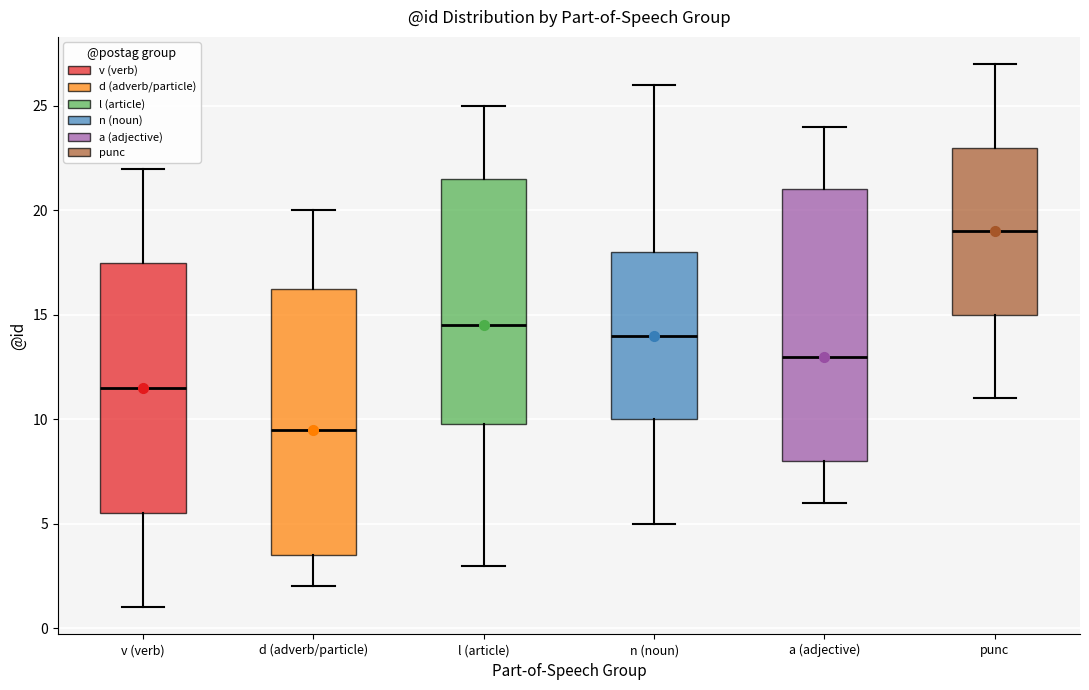

Reading left to right, transcribe this box plot: for each box, give where its median line is, the range the box spans, and where its two whiskers end, as read against the y-axis. The values are not printed on the chart, so give them approximately, as read against the axis.

v (verb): median 11.5, box 5.5 to 17.5, whiskers 1.0 to 22.0
d (adverb/particle): median 9.5, box 3.5 to 16.5, whiskers 2.0 to 20.0
l (article): median 14.5, box 10.0 to 21.5, whiskers 3.0 to 25.0
n (noun): median 14.0, box 10.0 to 18.0, whiskers 5.0 to 26.0
a (adjective): median 13.0, box 8.0 to 21.0, whiskers 6.0 to 24.0
punc: median 19.0, box 15.0 to 23.0, whiskers 11.0 to 27.0